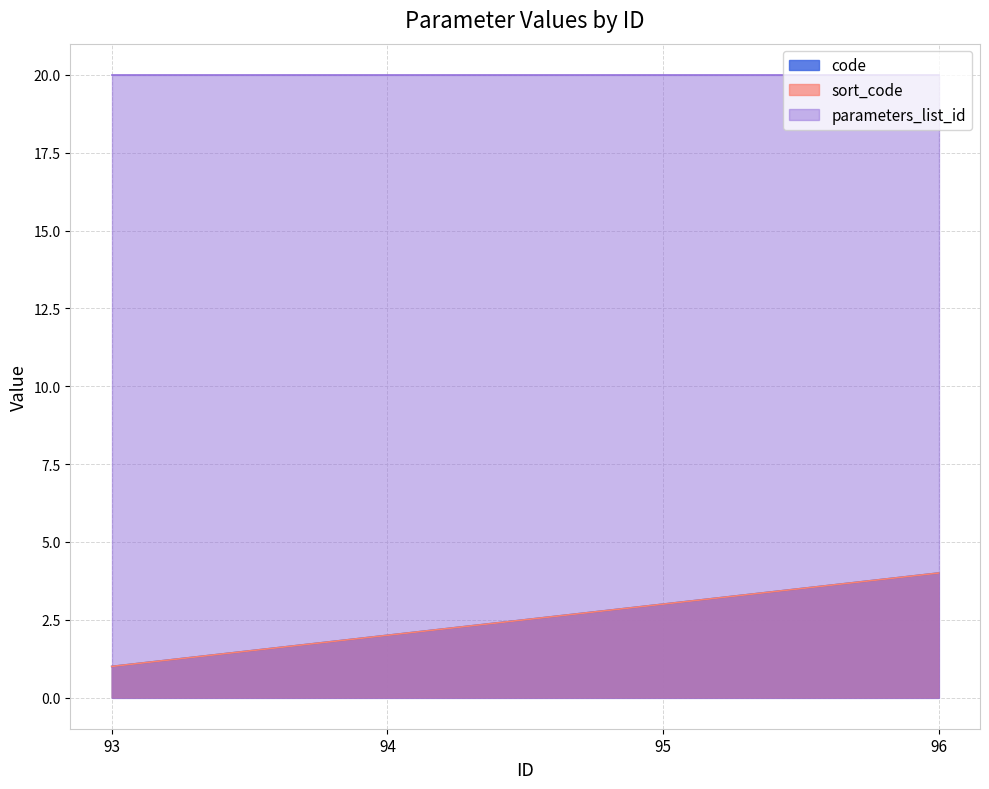

What is the average value of the code series?

2